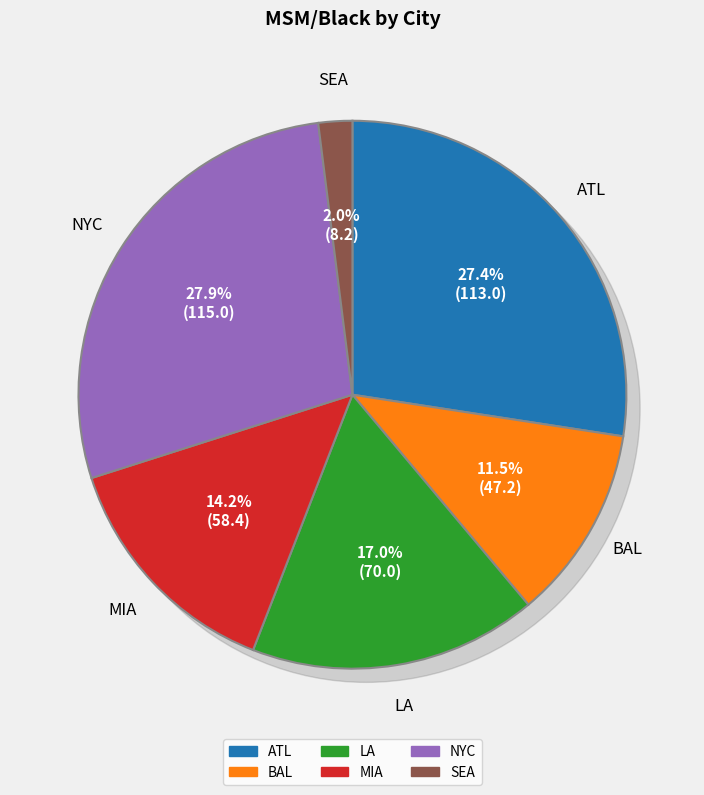

Is MIA the majority of the pie?

No